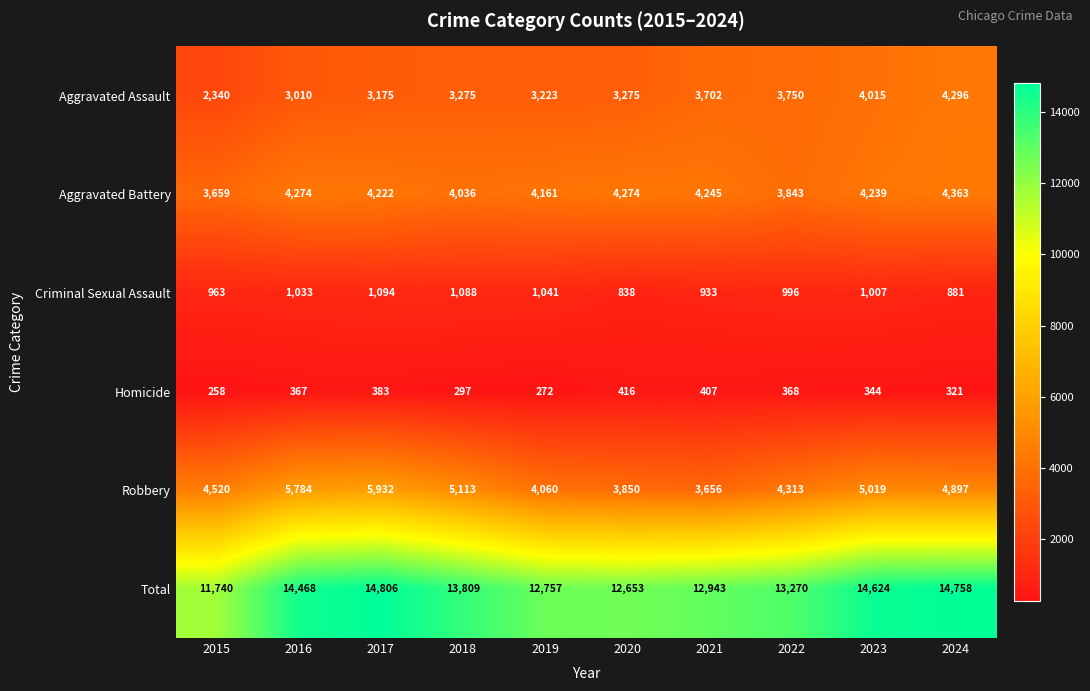

Where does the Aggravated Battery series first go above 4239?

2016